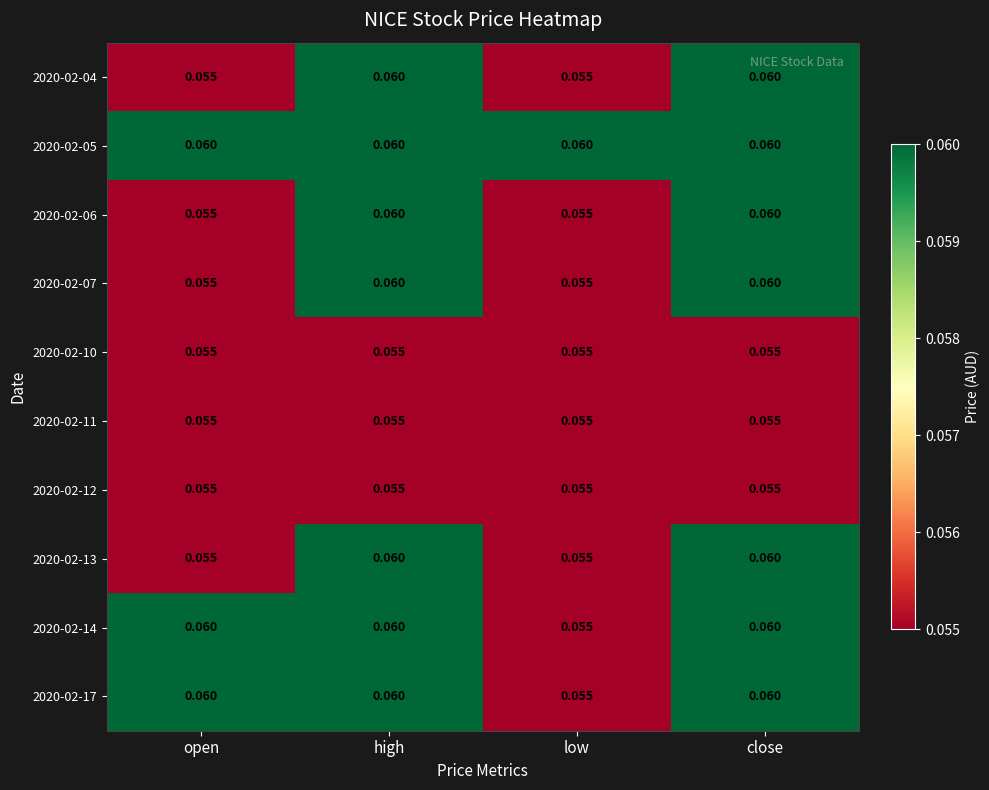

At which label is 2020-02-17 closest to 0?

low